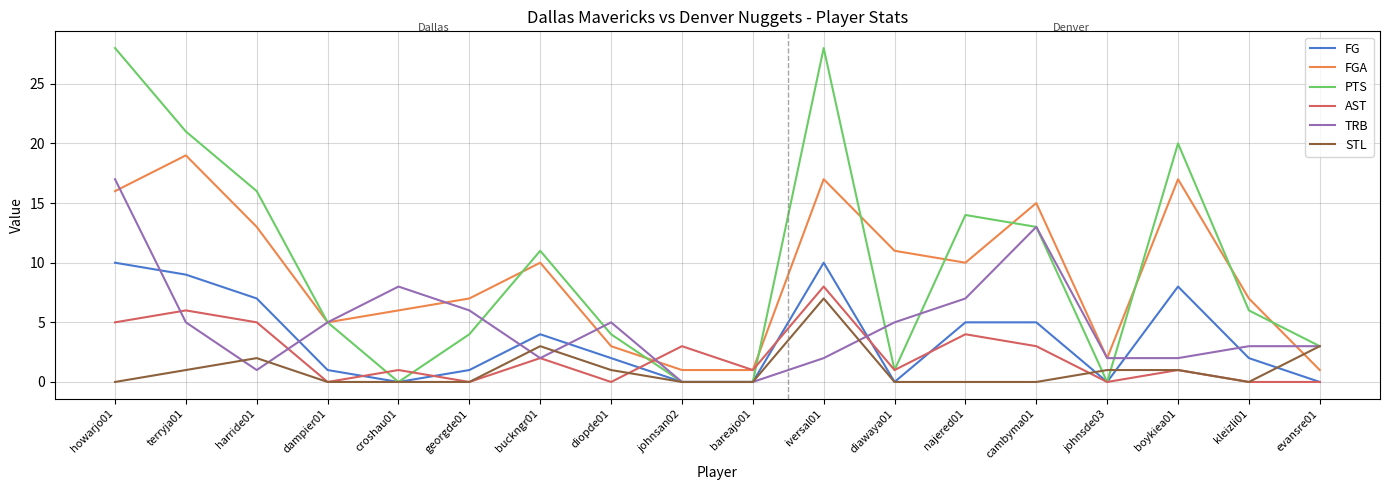

Rank the series by their maximum value, from lowest to highest.

STL, AST, FG, TRB, FGA, PTS